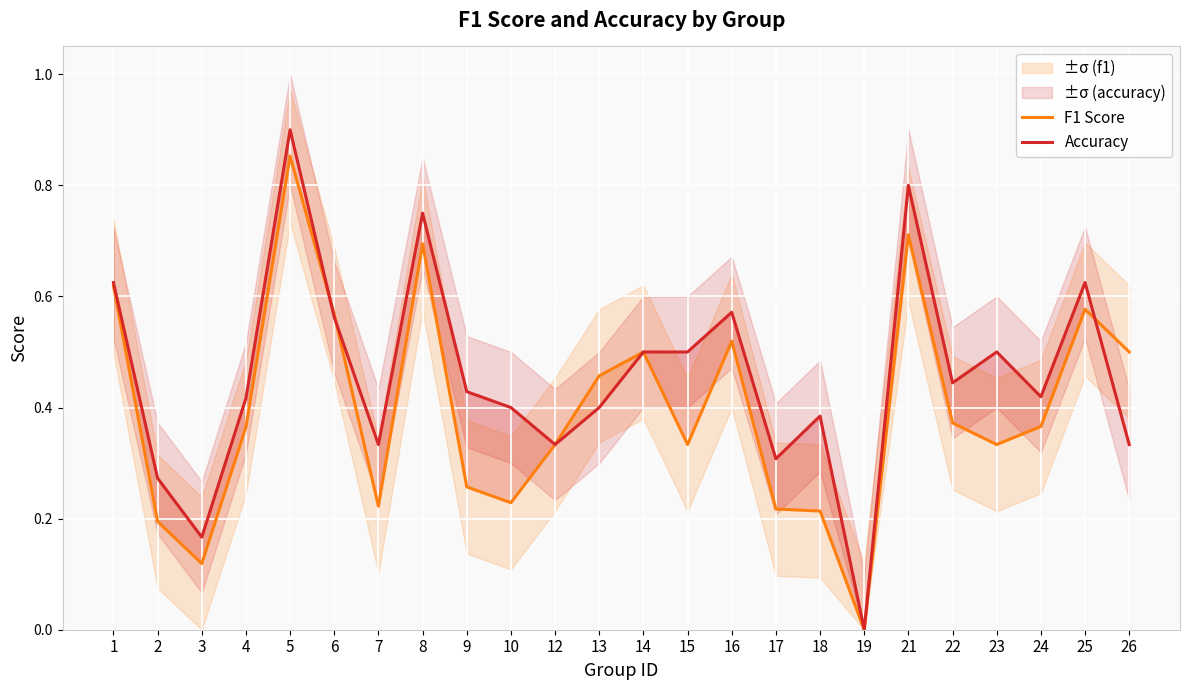

At which category does the chart reach its minimum across all series?

19